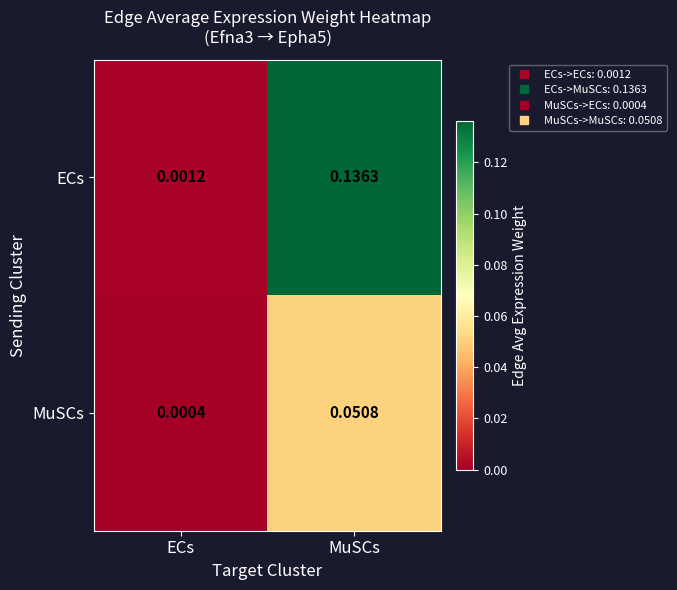

Which series has the largest range (max minus min)?

ECs